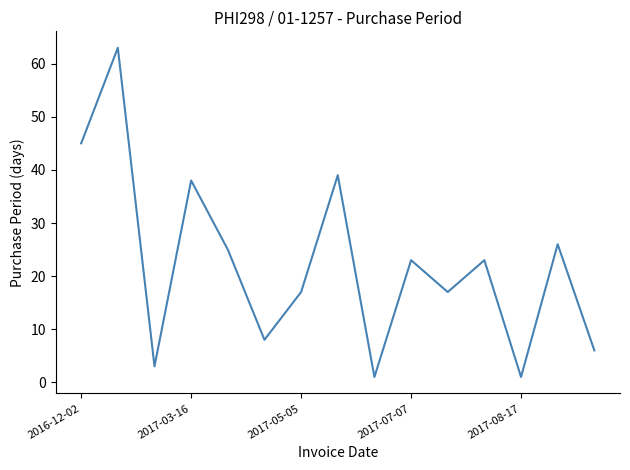

What is the greatest value displayed?

63